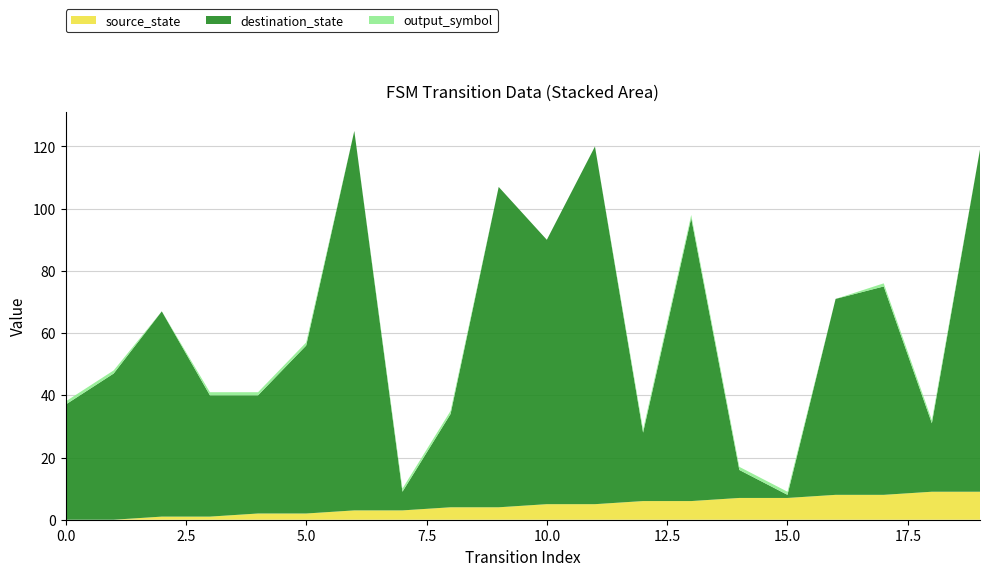

Reading left to right, list all the values displayed in this chart.

source_state: 0	0	1	1	2	2	3	3	4	4	5	5	6	6	7	7	8	8	9	9
destination_state: 37	47	66	39	38	54	122	6	30	103	85	115	22	91	9	1	63	67	22	110
output_symbol: 1	1	0	1	1	1	0	1	1	0	0	0	1	1	1	1	0	1	1	0